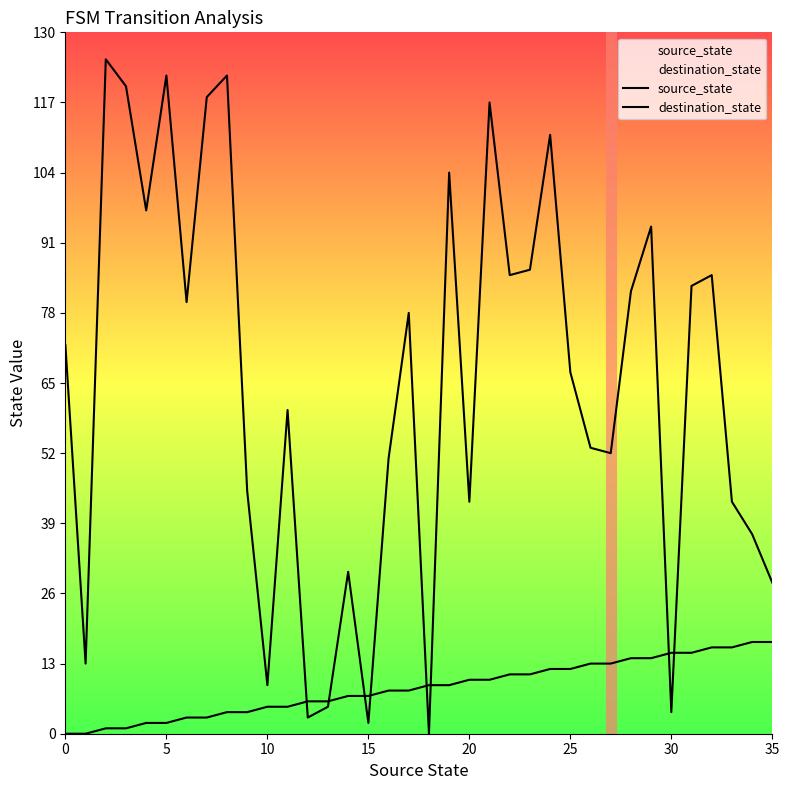

Is it true that destination_state equals 85 at 32?

True